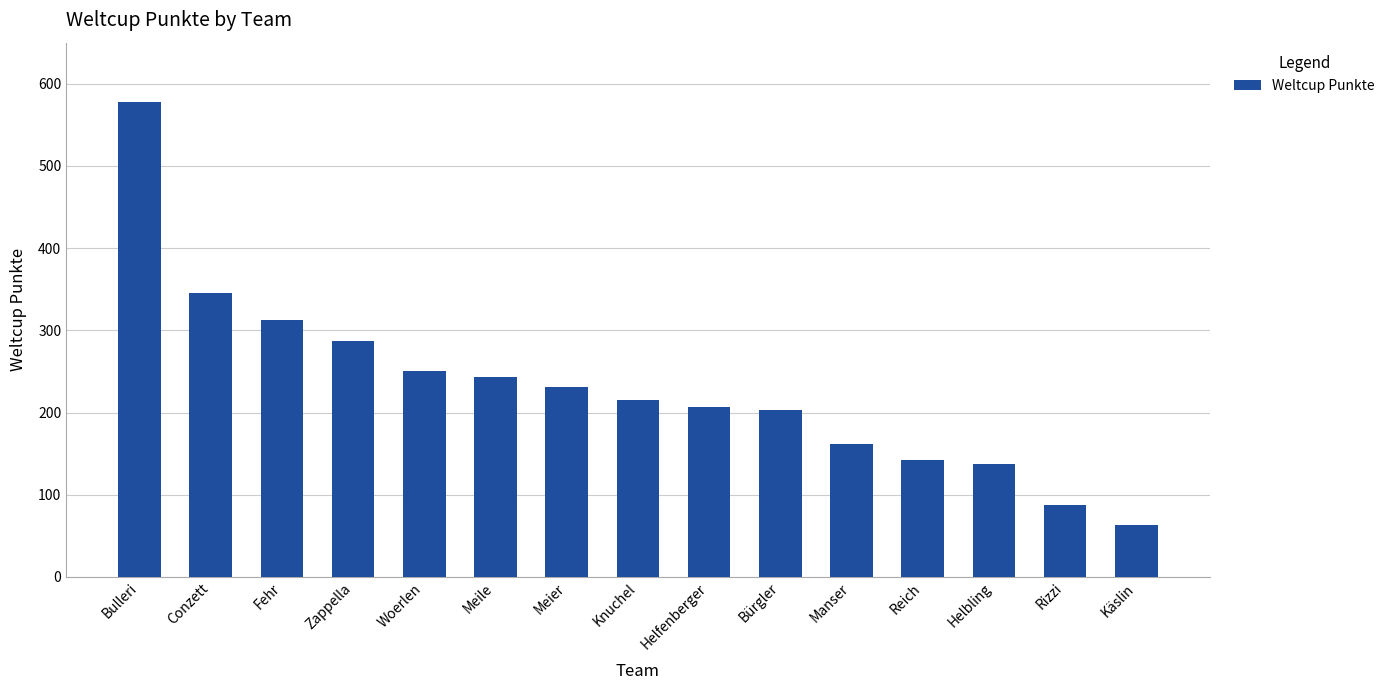

What is the label of the 5th bar from the right?

Manser